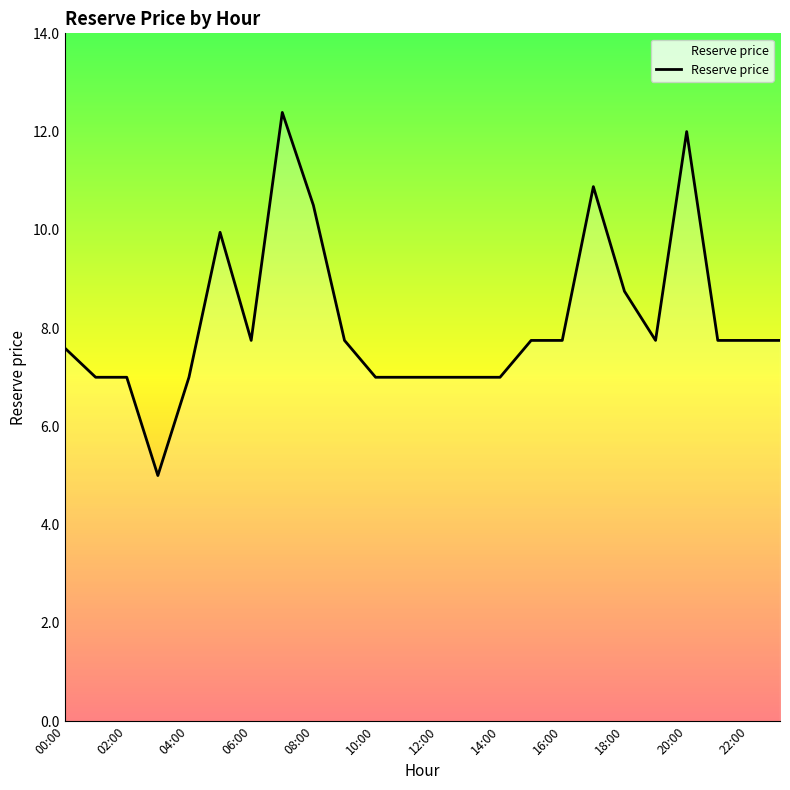

What is the minimum value shown in the chart?

5.0